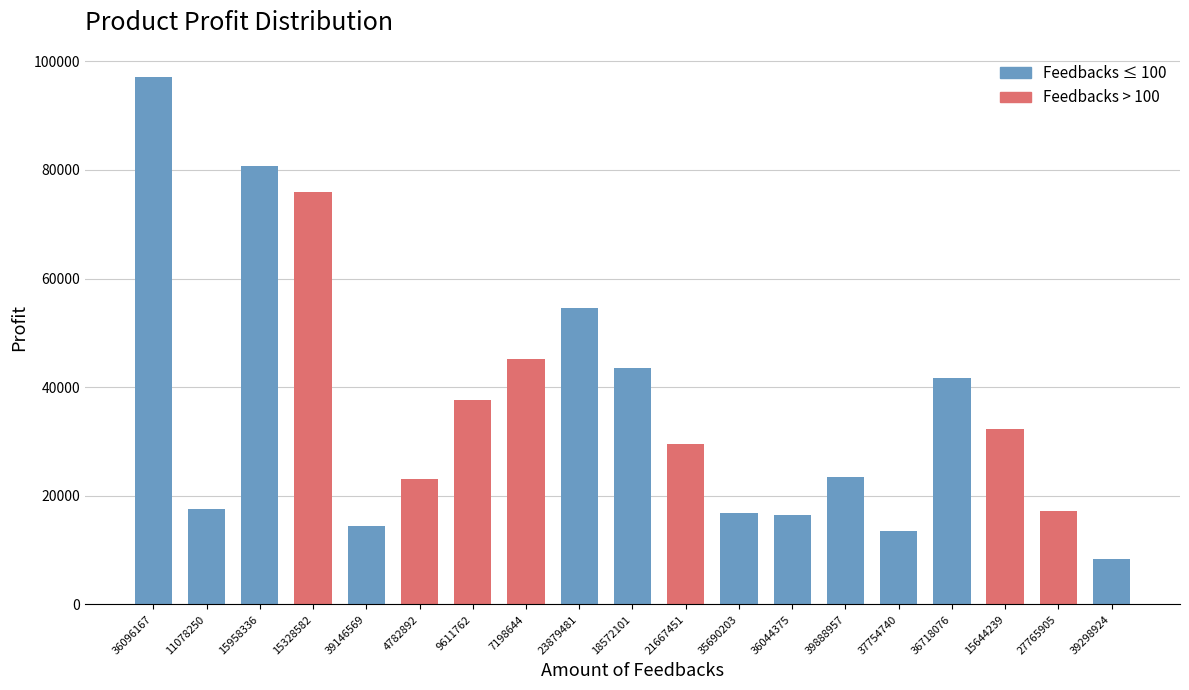

The value at 21667451 is 29557. True or false?

True